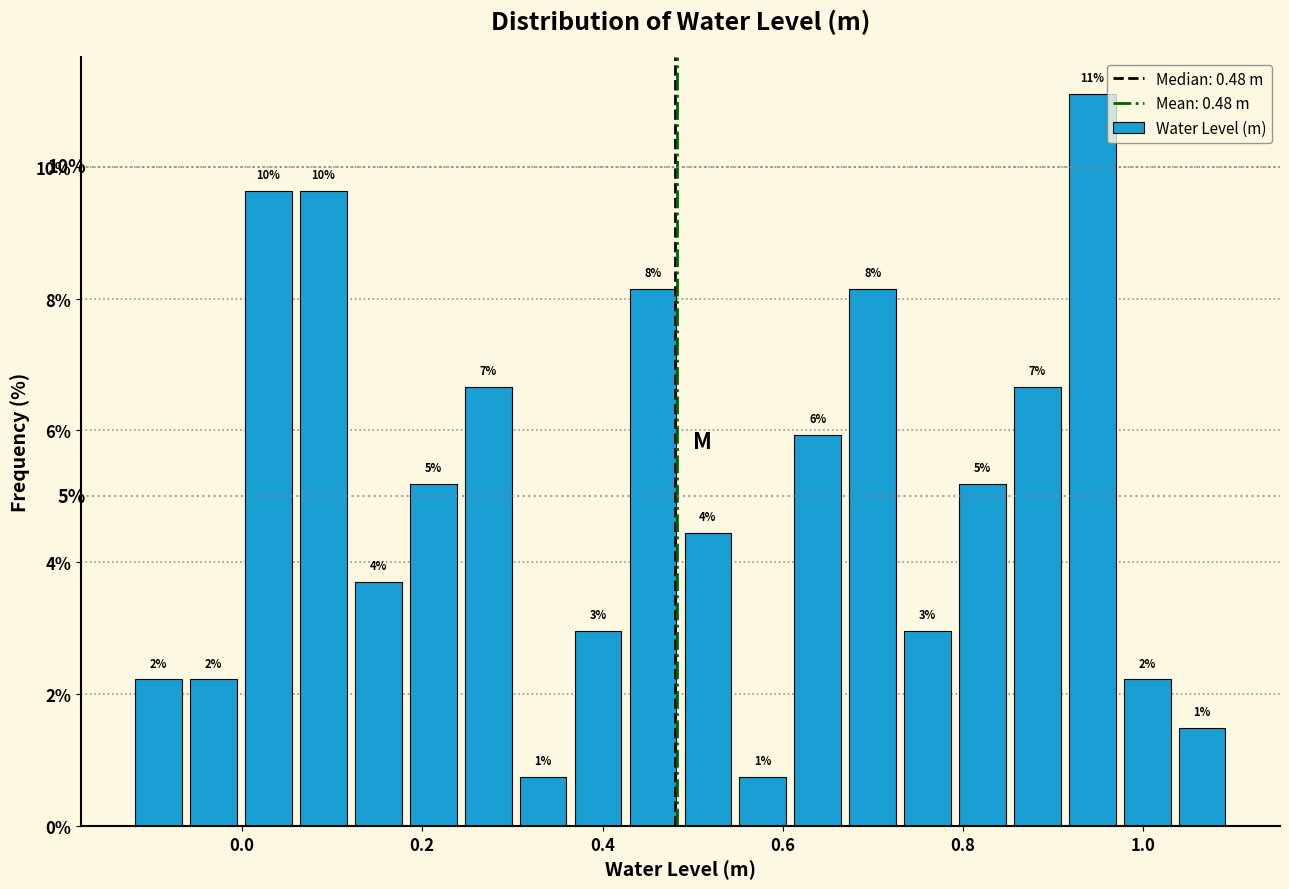

Around what value on the x-axis is the tallest bar? Give the approximate position of its centre, as read against the axis.

0.94